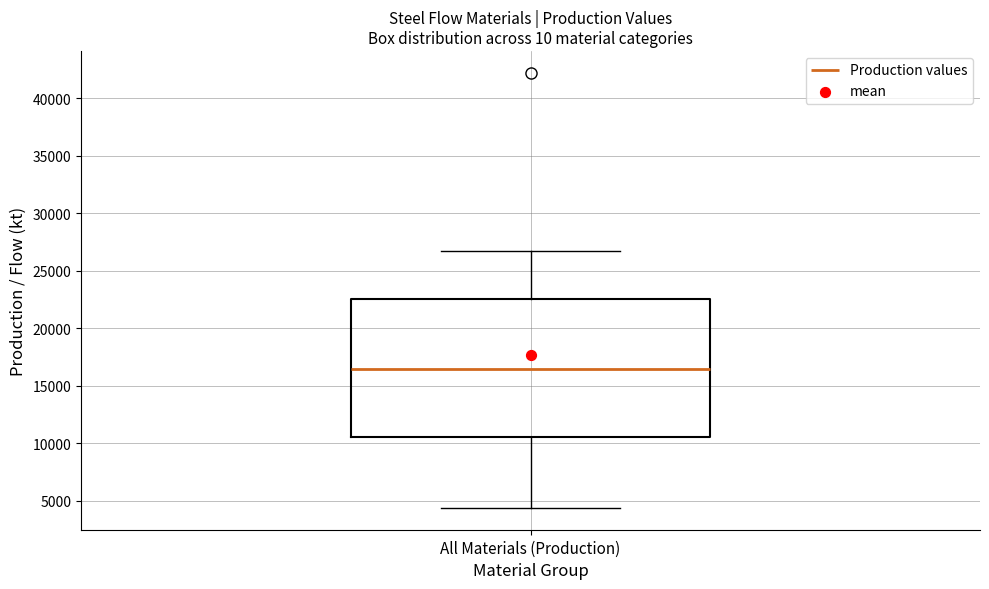

Transcribe this box plot: give where the median line is, the range the box spans, and where the two whiskers end, as read against the y-axis. The values are not printed on the chart, so give them approximately, as read against the axis.

median 16500, box 10500 to 22500, whiskers 4500 to 26500